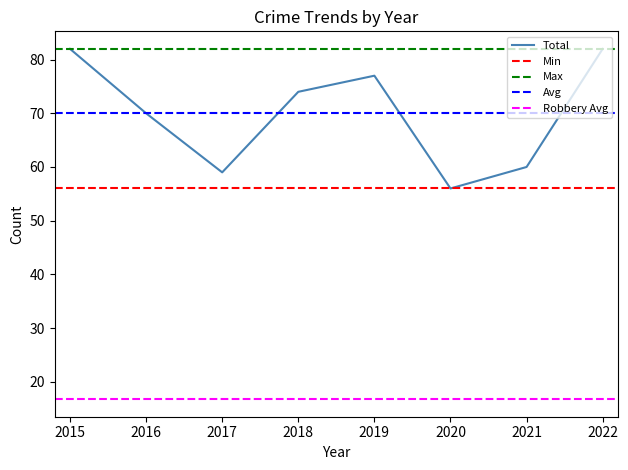

How many lines are shown in the chart?

5